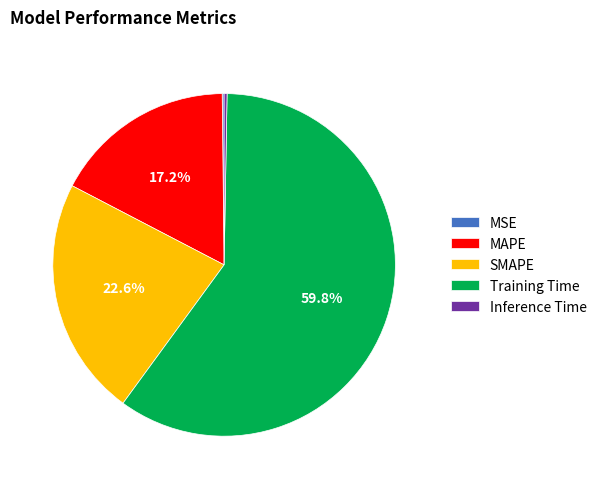

Is MAPE the majority of the pie?

No